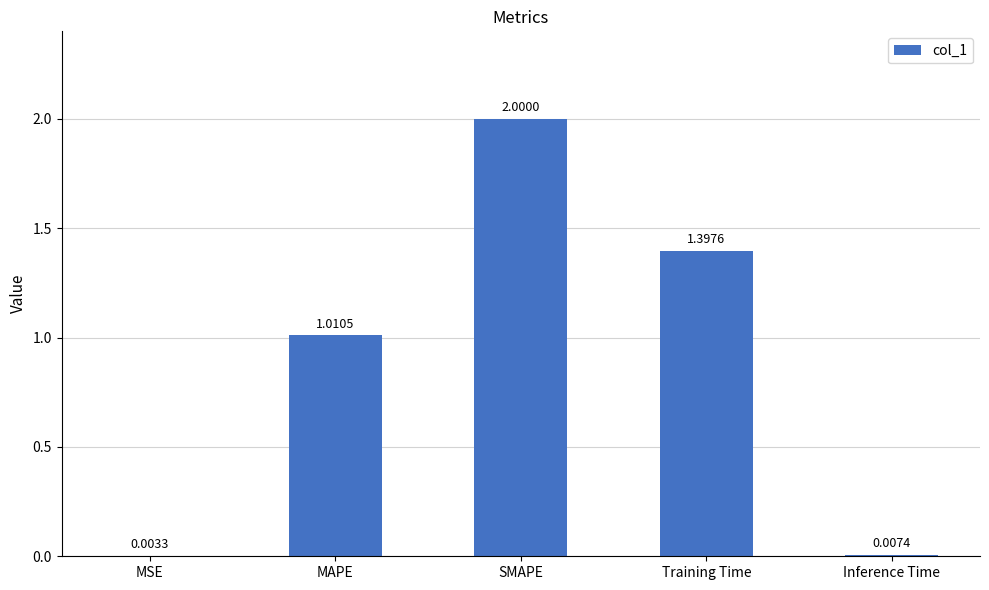

Where does the data first go above 1?

MAPE